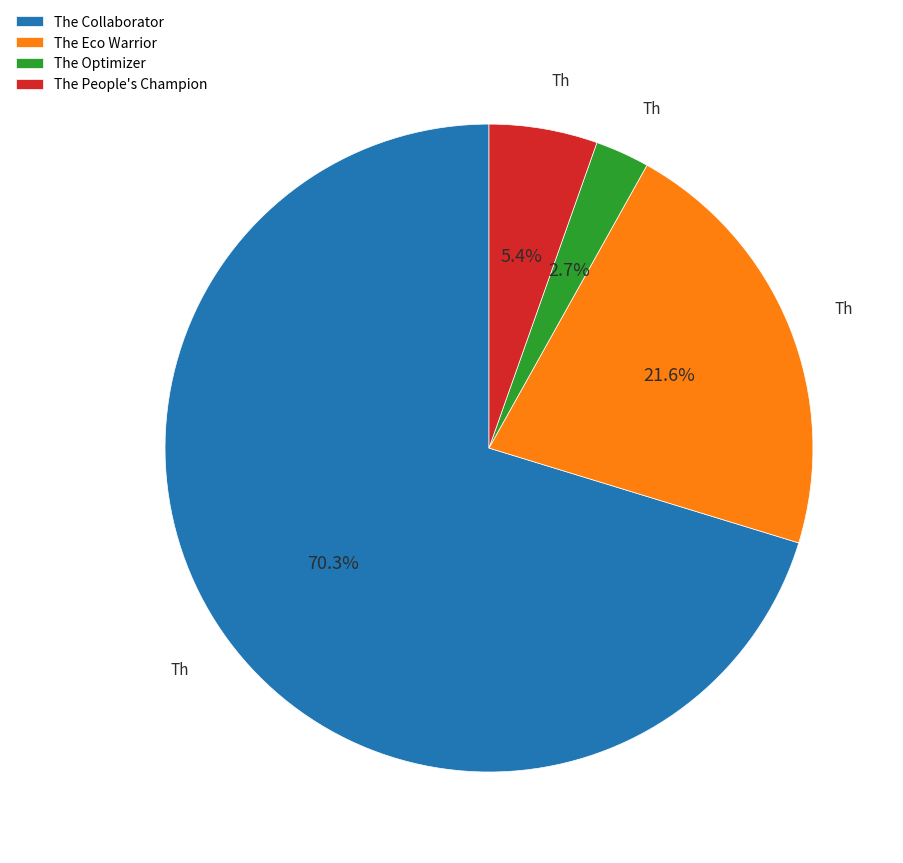

How much of the chart is everything except The Eco Warrior?

78.4%